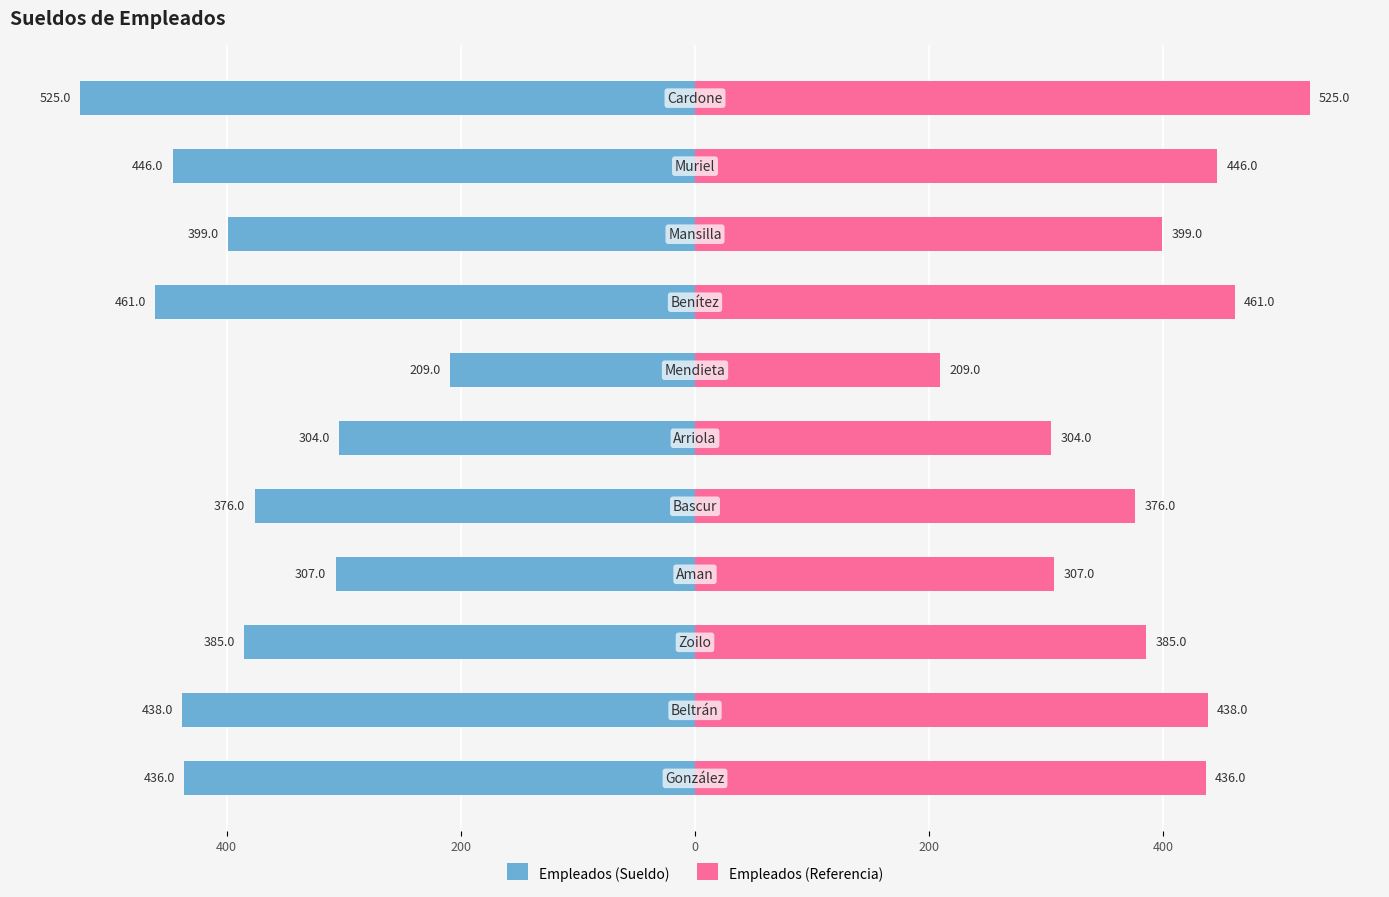

Count the number of categories in the chart.

11